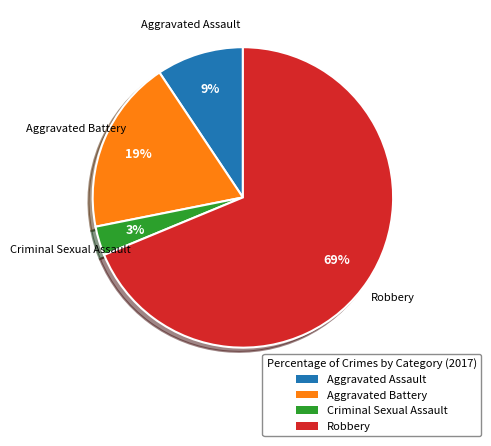

The Criminal Sexual Assault slice represents 14% of the pie. True or false?

False